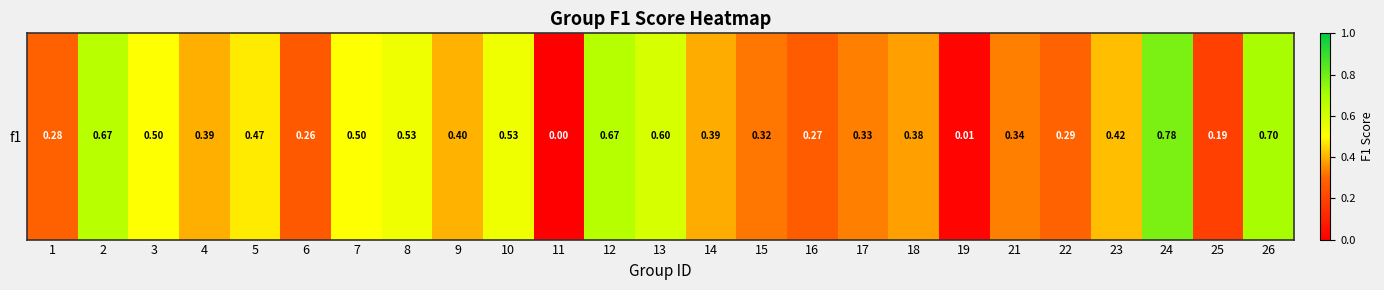

Which label corresponds to the smallest value in the chart?

11